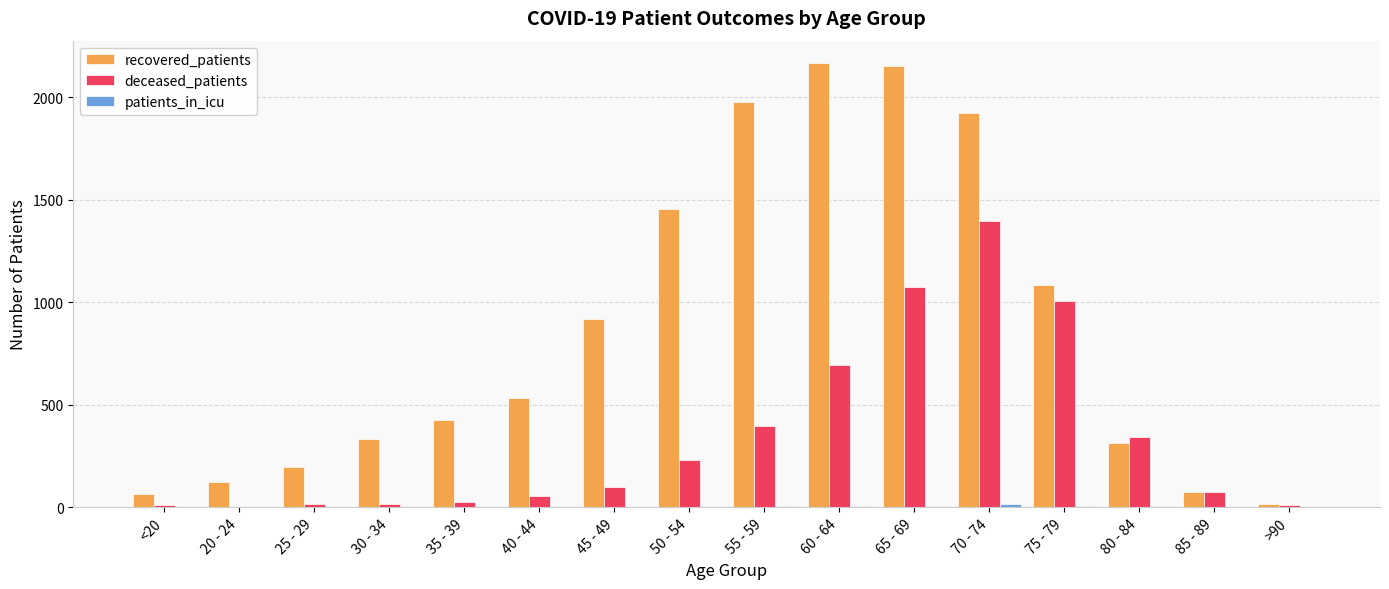

Which series has the largest total across all categories?

recovered_patients